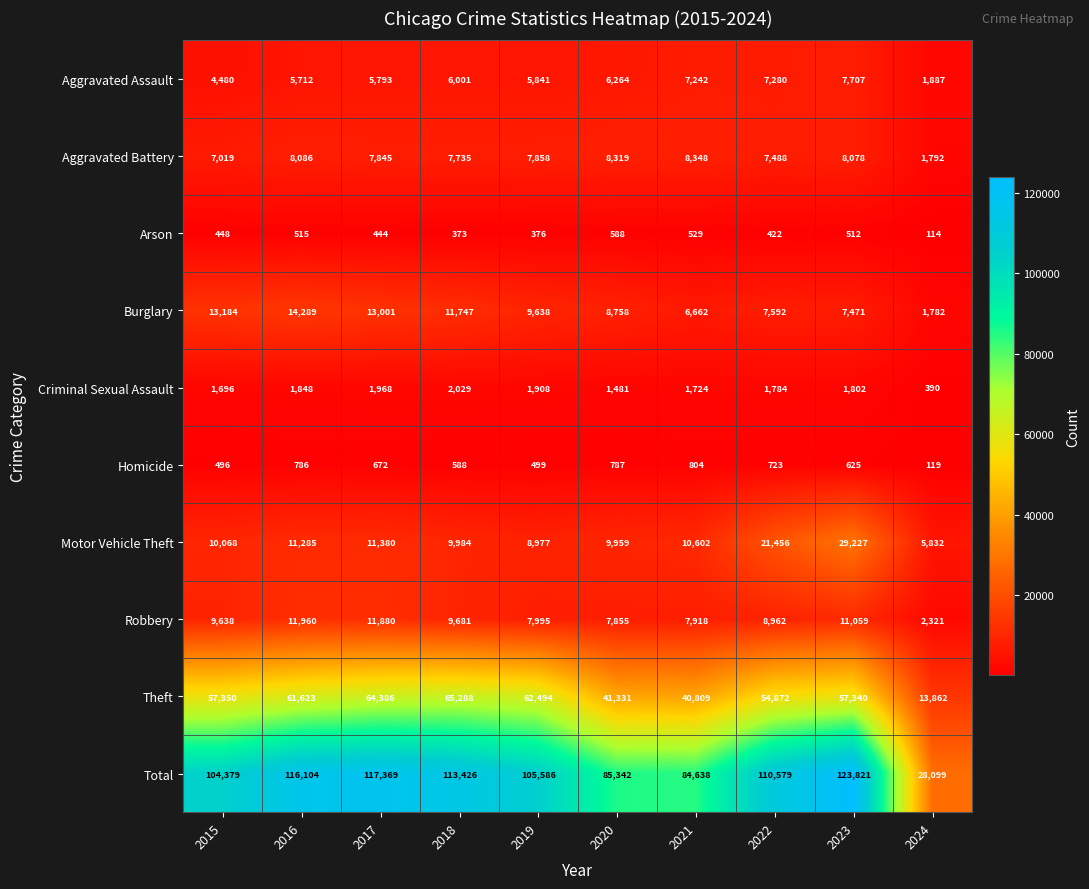

The Criminal Sexual Assault series shows 1908 at 2019. True or false?

True